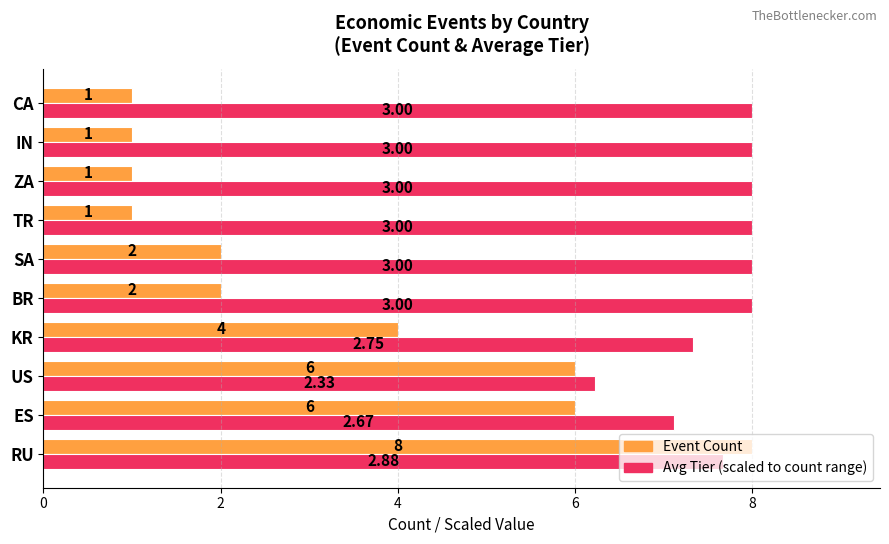

At which category is the sum across all series the highest?

RU